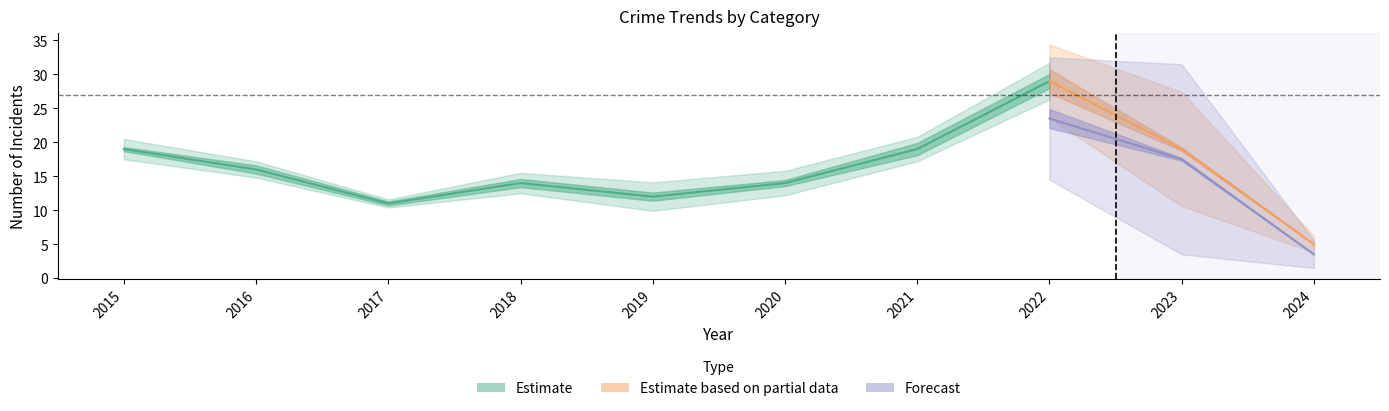

At which category does the chart reach its minimum across all series?

2024